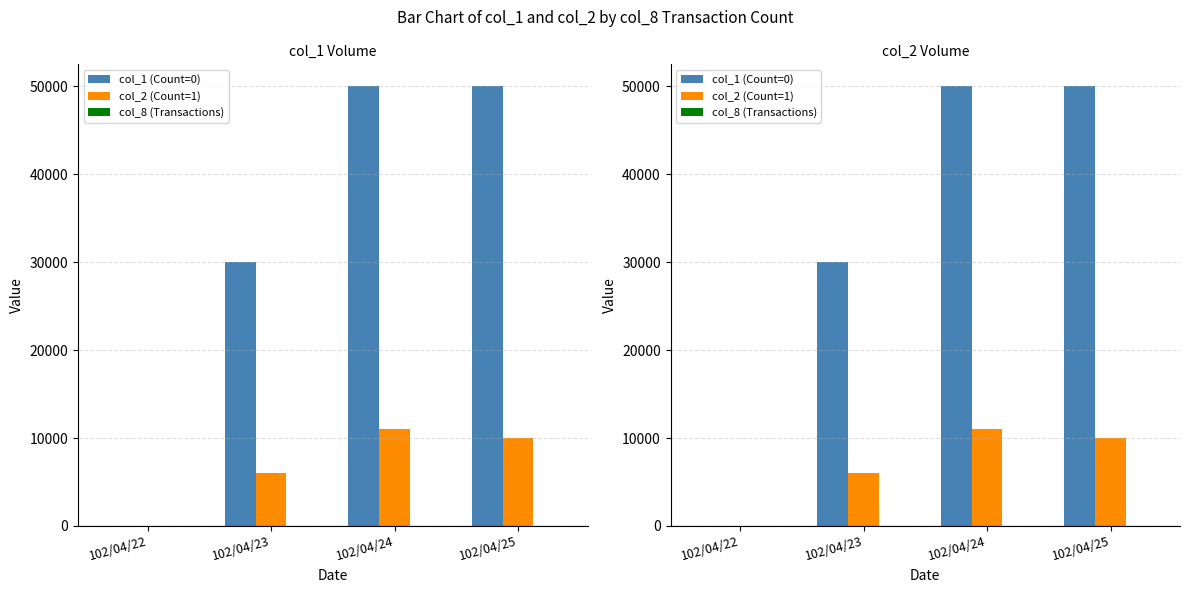

Reading left to right, extract all data points from this chart.

col_1 (Count=0): 102/04/22=0	102/04/23=30000	102/04/24=50000	102/04/25=50000
col_2 (Count=1): 102/04/22=0	102/04/23=6000	102/04/24=11000	102/04/25=10000
col_8 (Transactions): 102/04/22=0	102/04/23=2	102/04/24=1	102/04/25=1